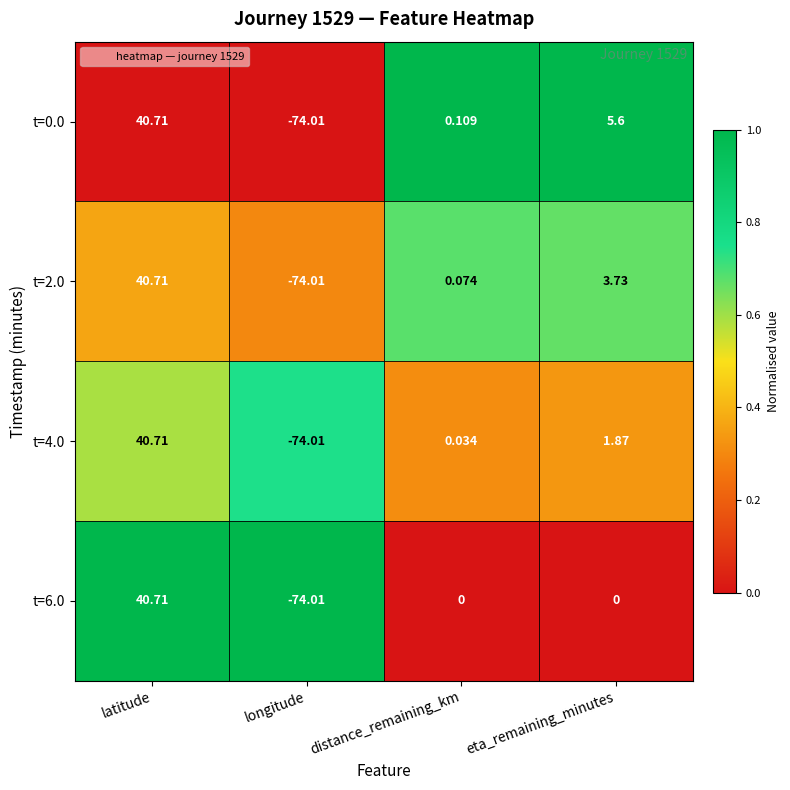

At which category is the sum across all series the highest?

latitude